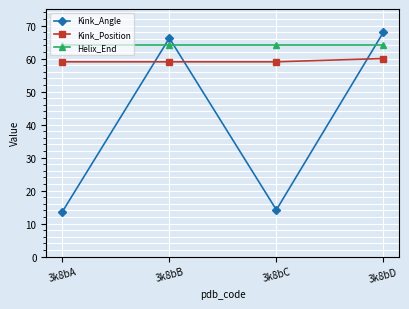

At how many categories does at least one series exceed 49?

4